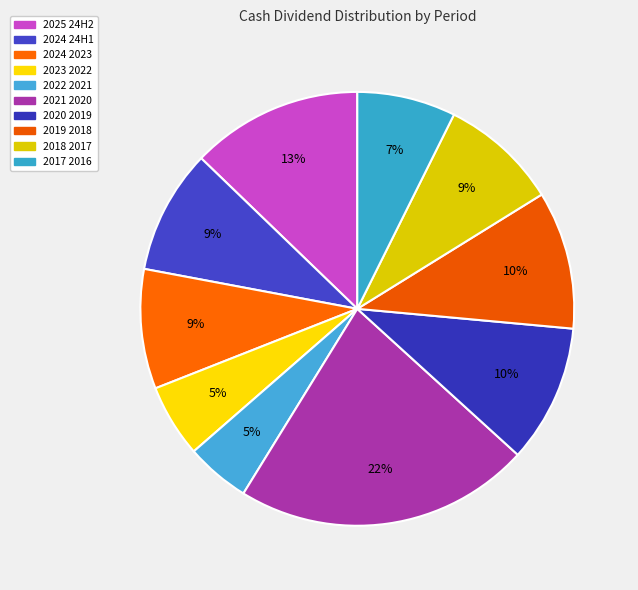

Is it true that 2024 24H1 is 9% of the pie?

True